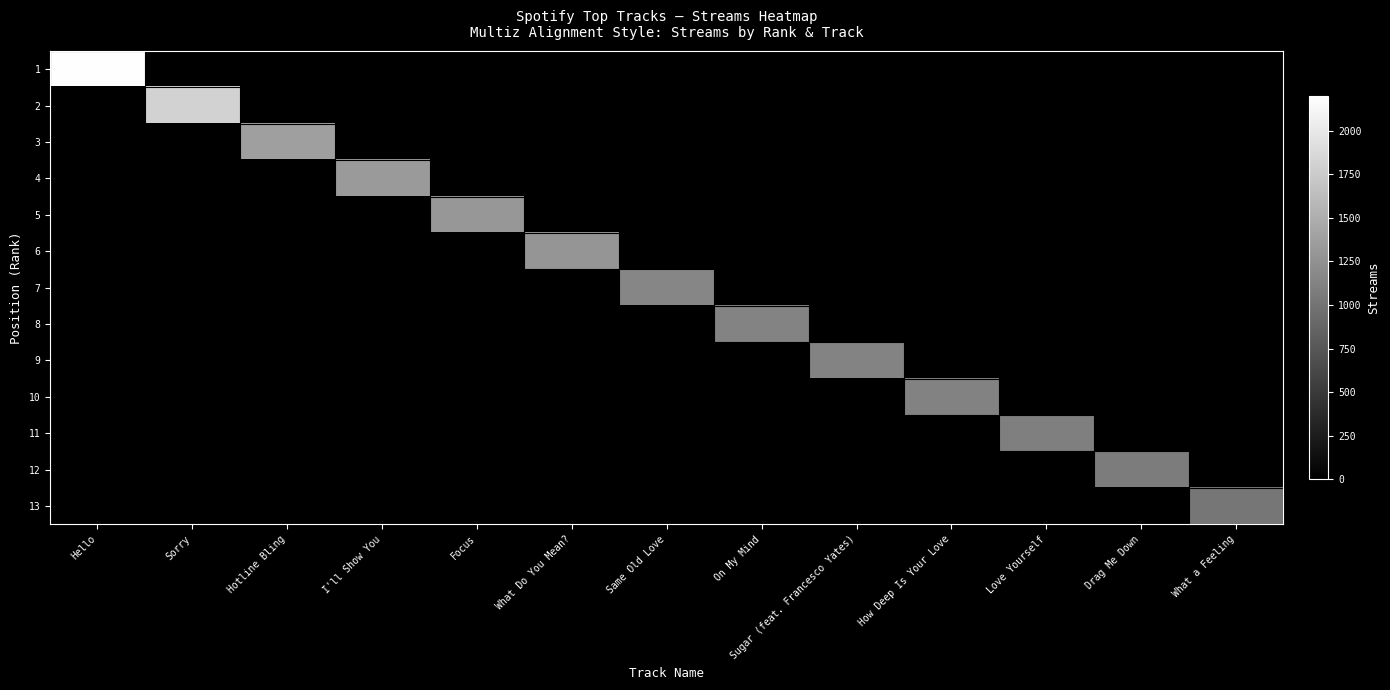

Which has a higher value, How Deep Is Your Love or I'll Show You?

How Deep Is Your Love